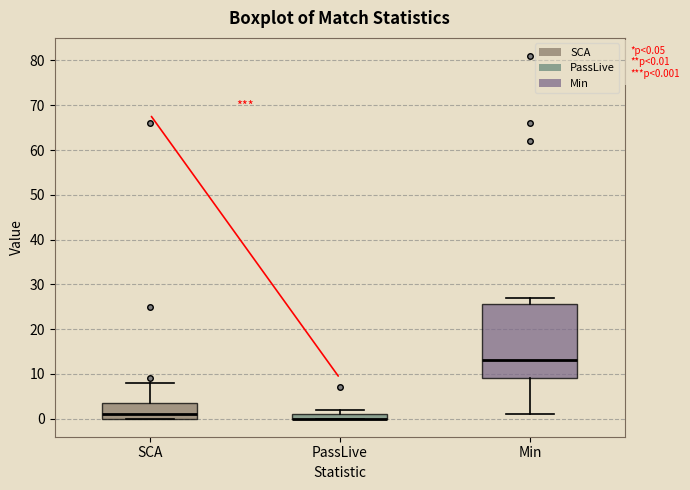

Which box is the tallest, from its lower edge to its upper edge?

Min